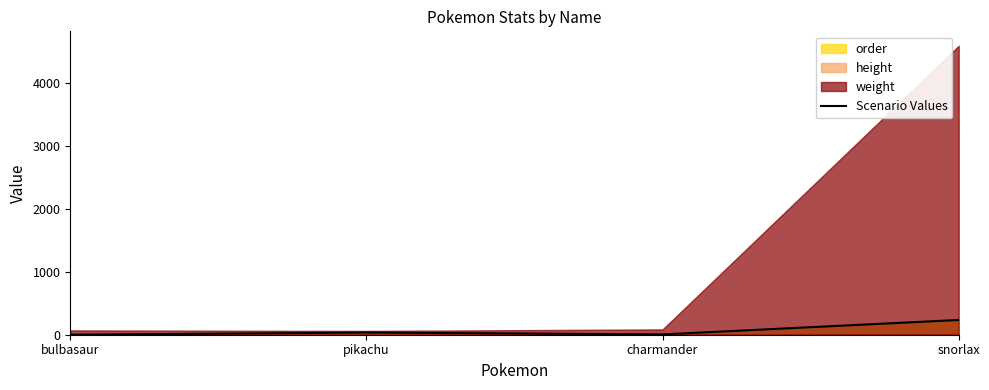

The chart shows a value of 321 at snorlax. True or false?

False